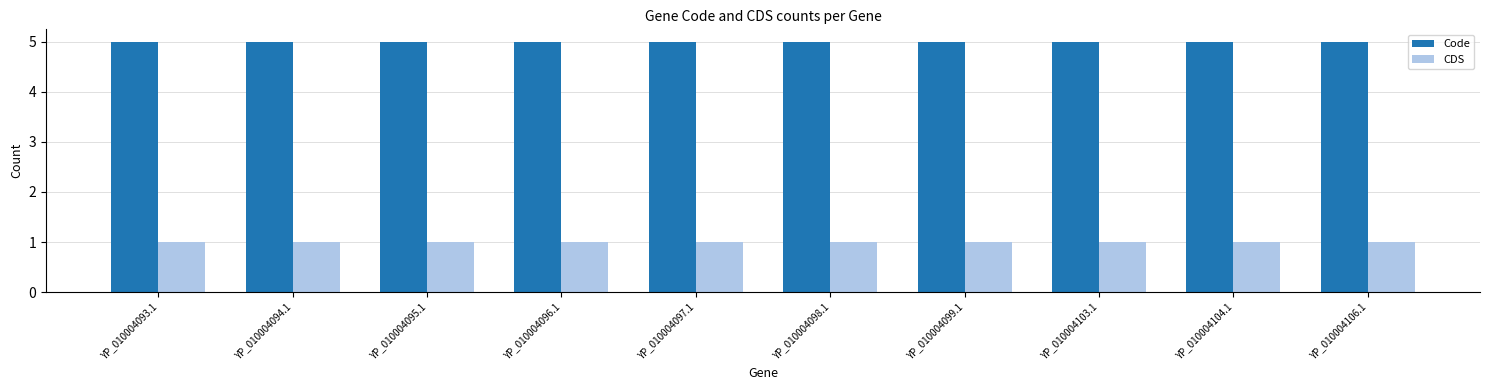

Count the number of categories in the chart.

10